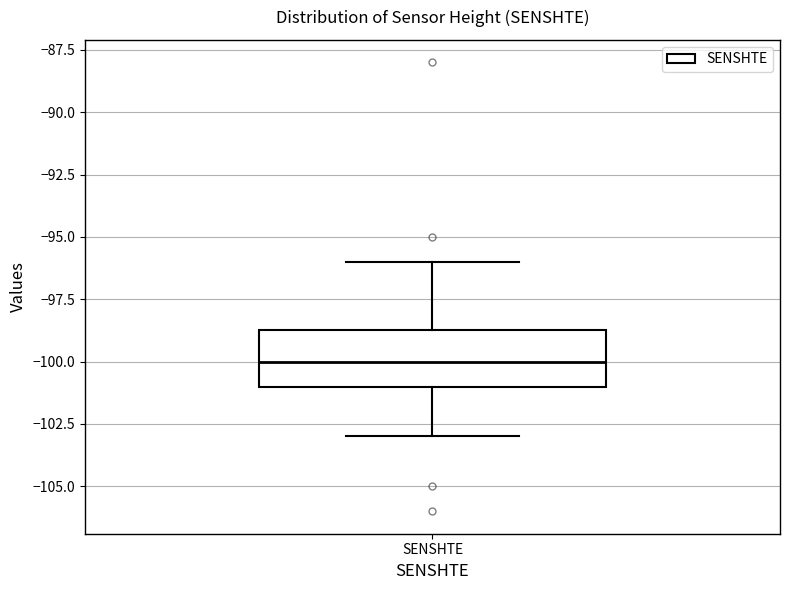

Where does the median line of the box for SENSHTE sit on the y-axis? The values are not printed on the chart, so give them approximately, as read against the axis.

-100.0